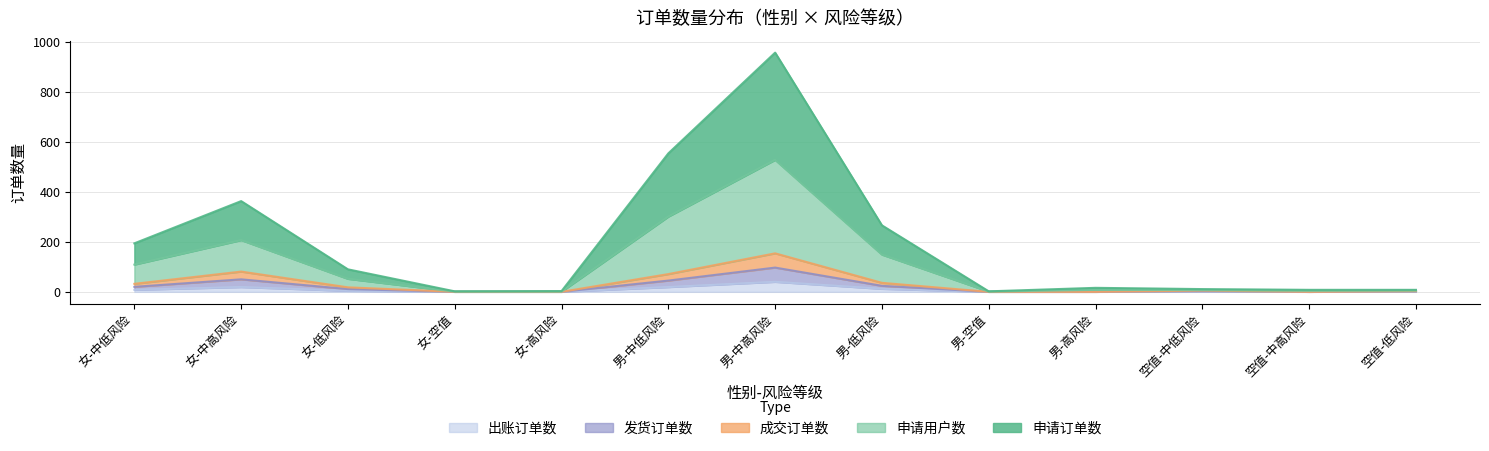

What is the total value across all series at 男-空值?

3